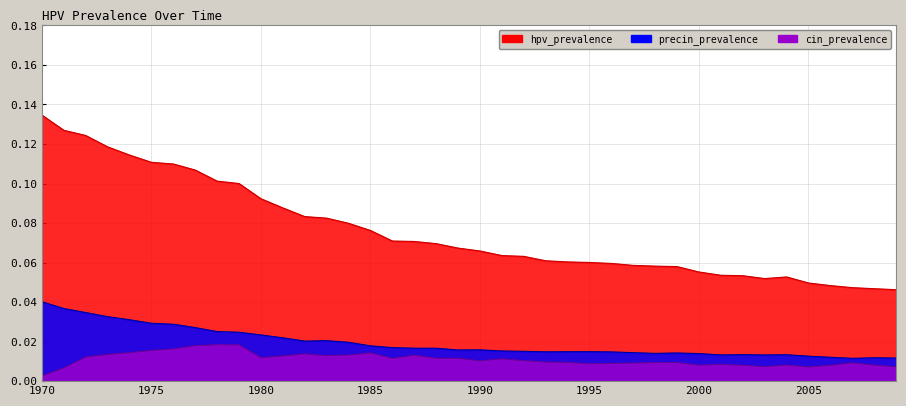

True or false: precin_prevalence has a value of 0.0 at 1998.

True